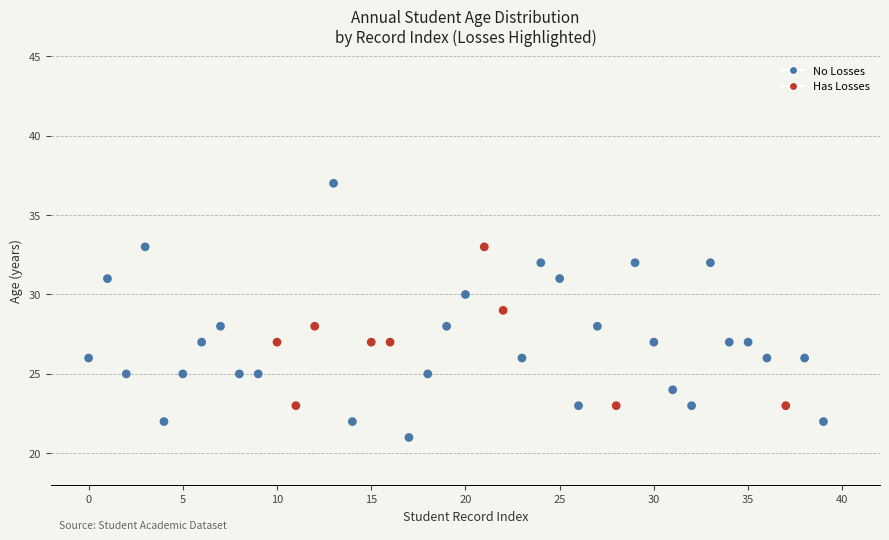

What is the range of Y values (max minus min)?

16